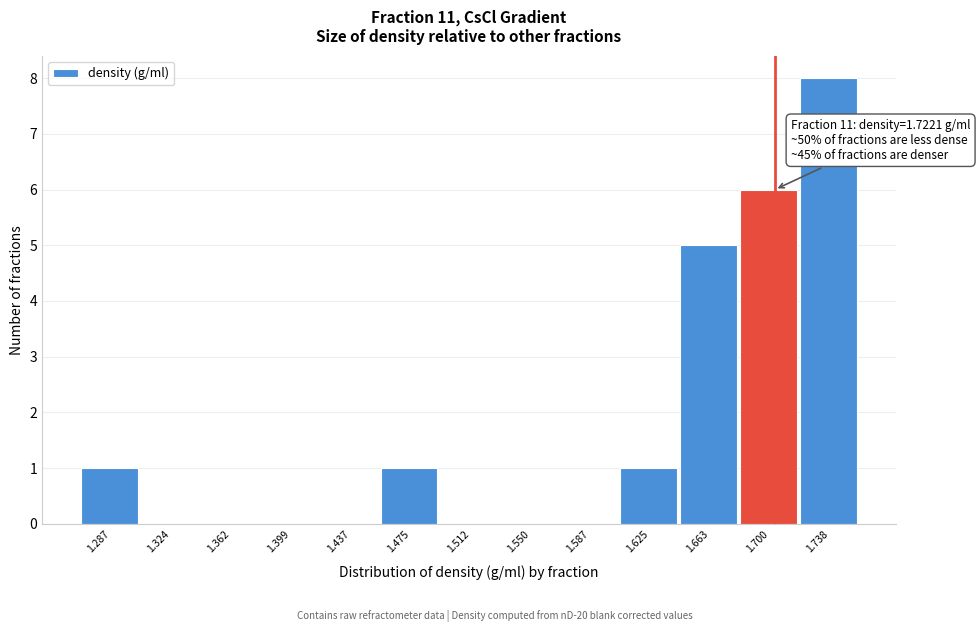

Reading right to left, list all the values displayed in this chart.

1.738=8	1.700=6	1.663=5	1.625=1	1.587=0	1.550=0	1.512=0	1.475=1	1.437=0	1.399=0	1.362=0	1.324=0	1.287=1